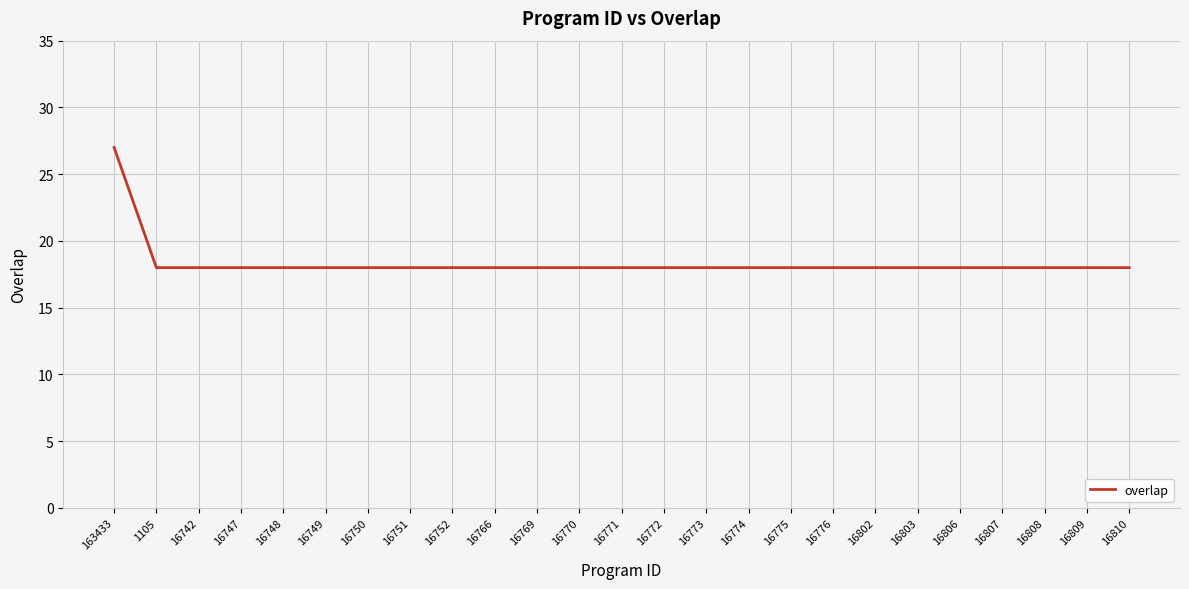

What is the average value?

18